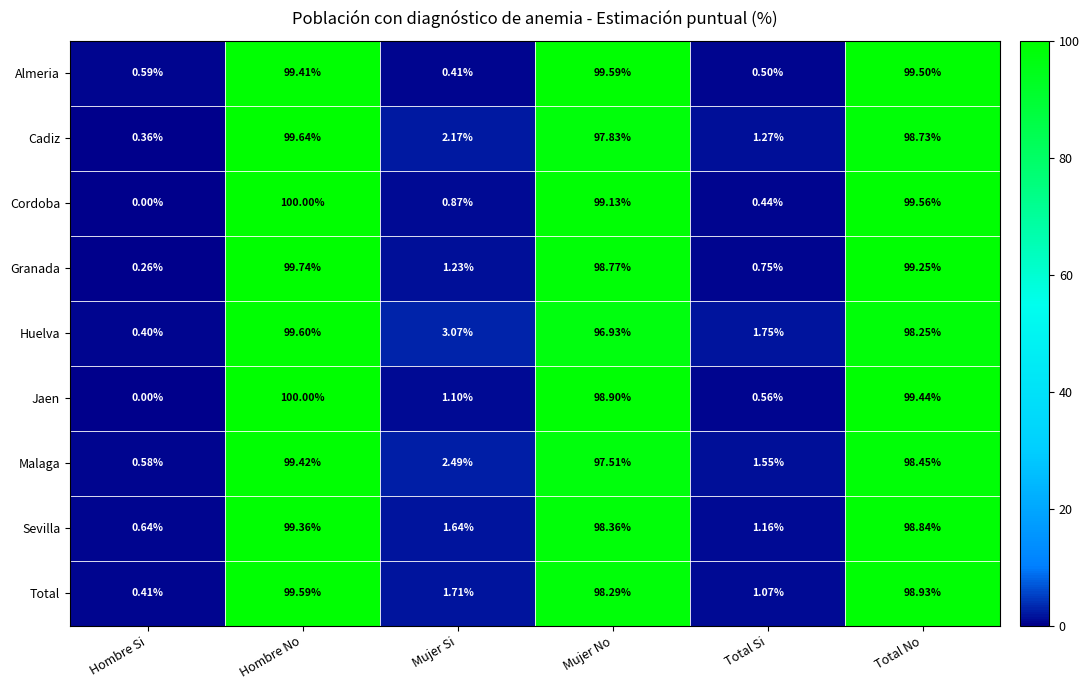

Count the number of data series in this chart.

9